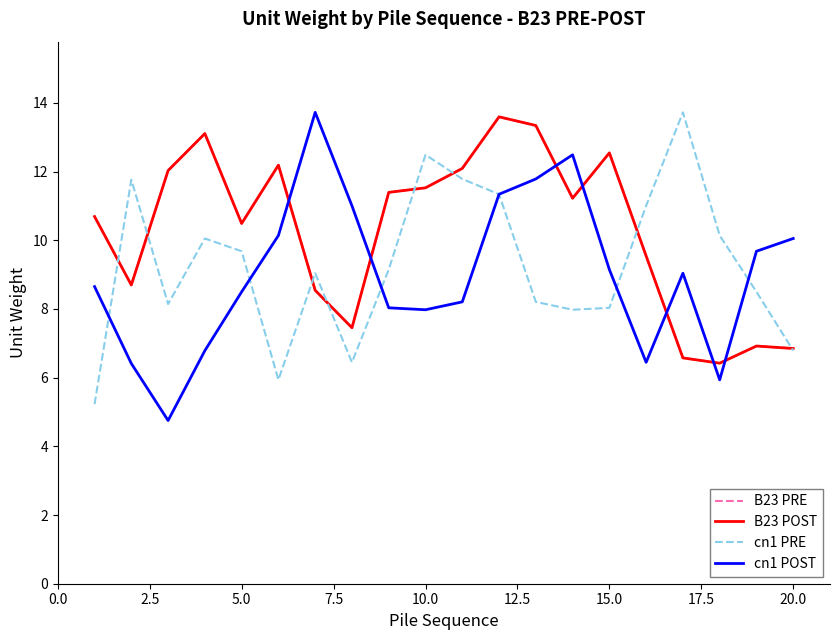

Which series has the largest total across all categories?

B23 PRE